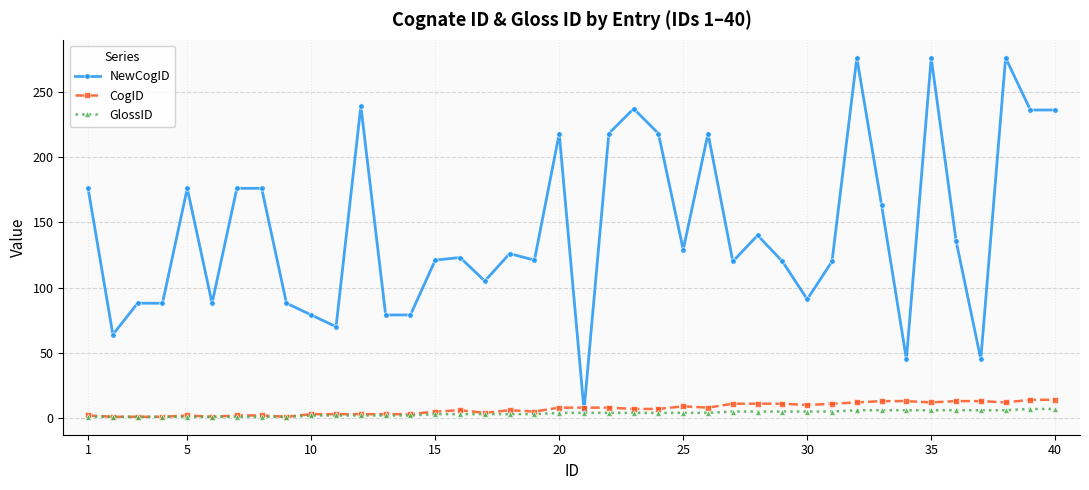

What is the maximum value for GlossID?

7